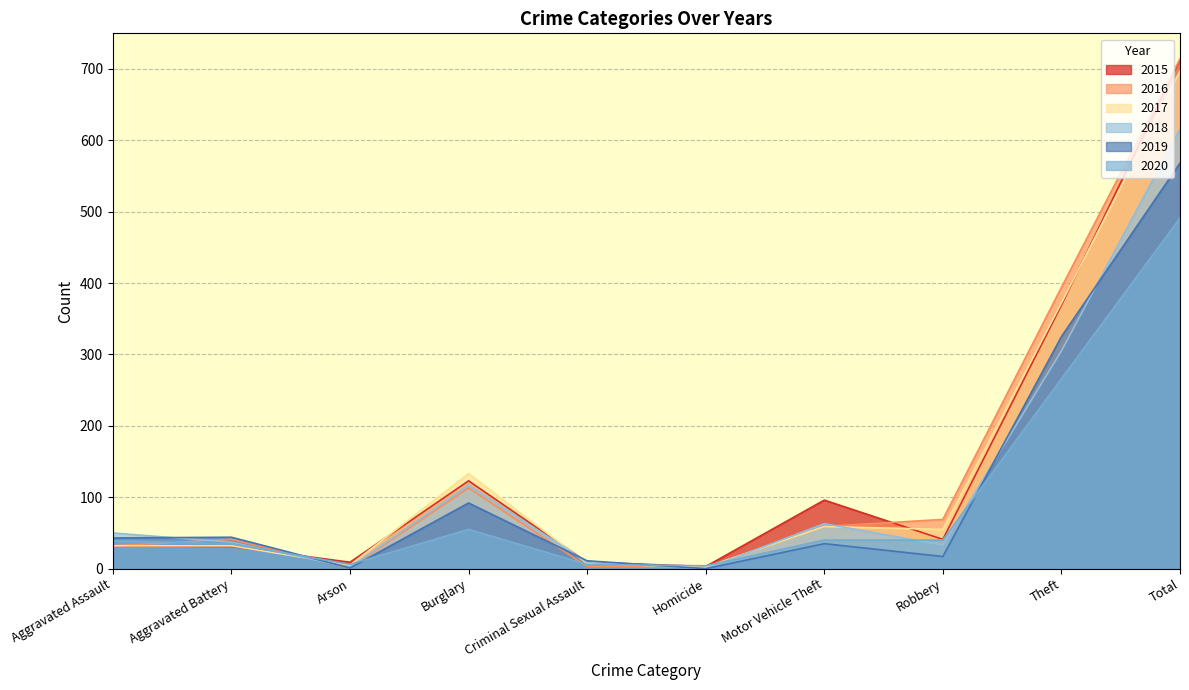

Between Aggravated Battery and Arson, which series saw the biggest shift?

2019